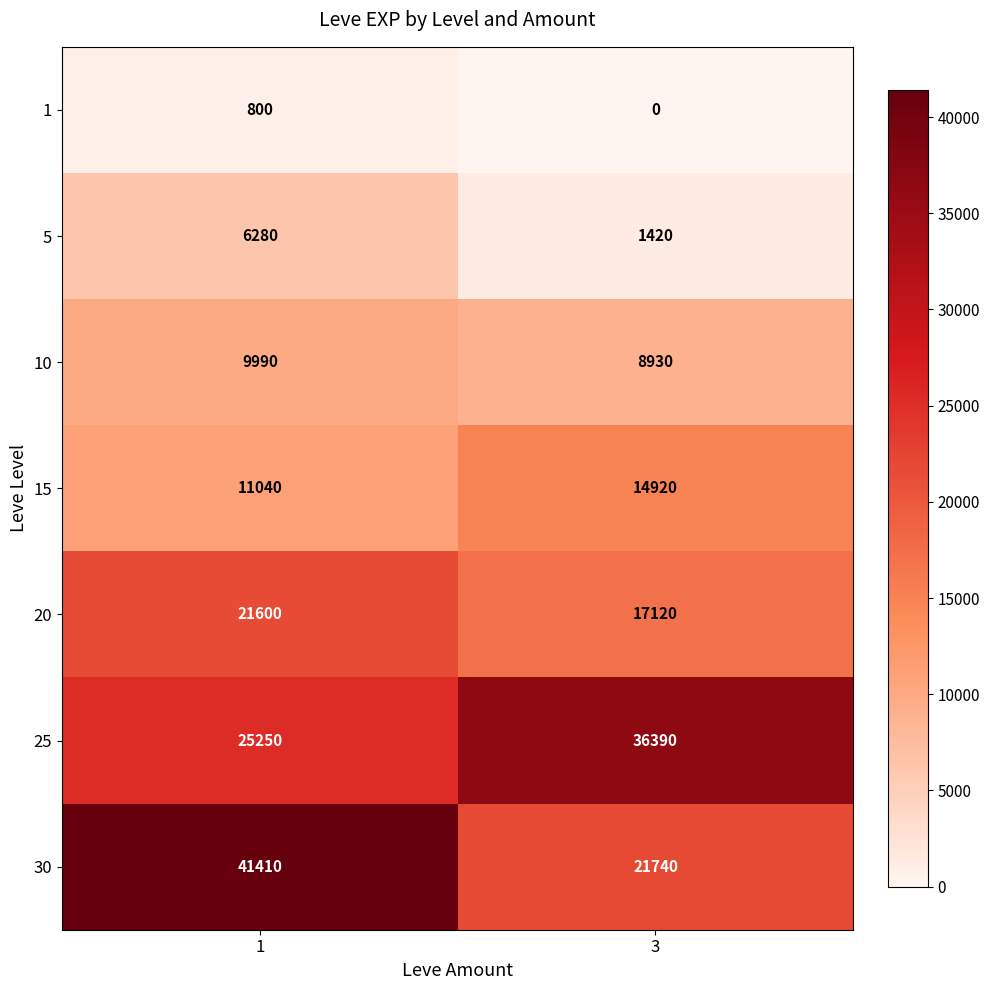

What value does the 10 series have at 3, to the nearest 100?

8900